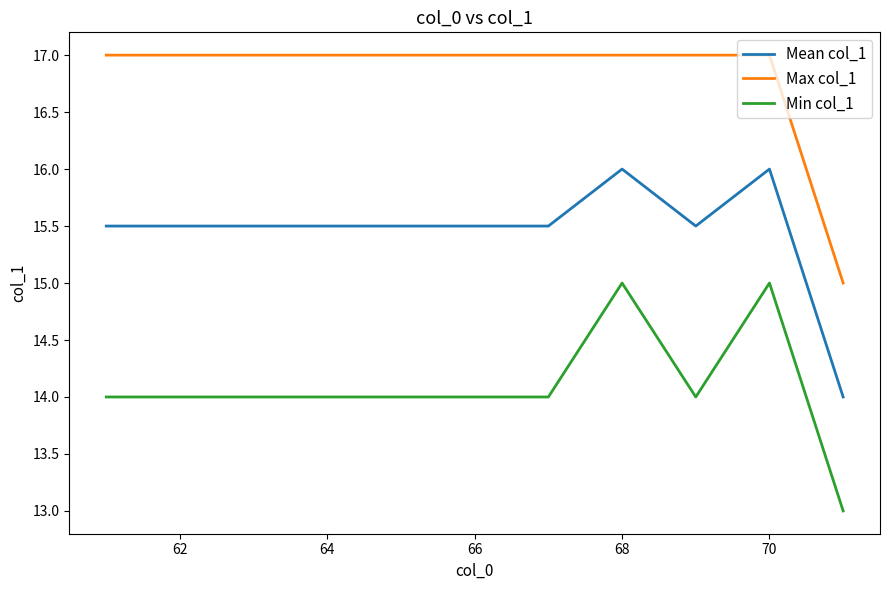

Which series has the largest total across all categories?

Max col_1